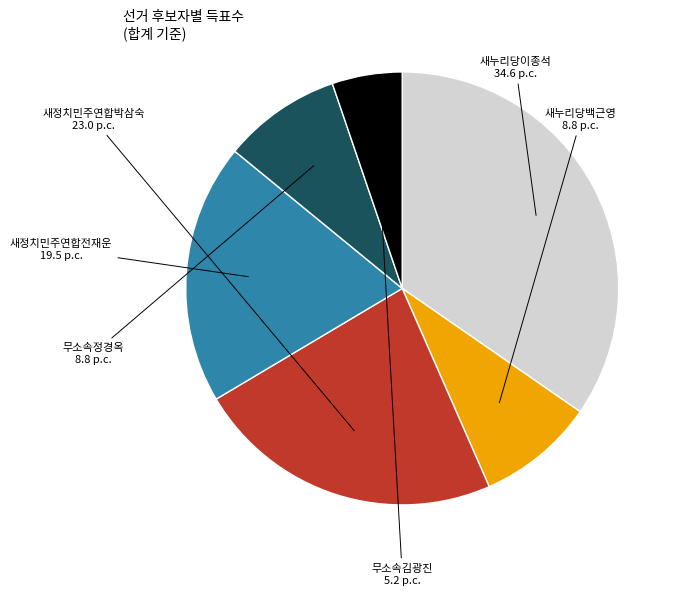

Which slice is the smallest?

무소속김광진